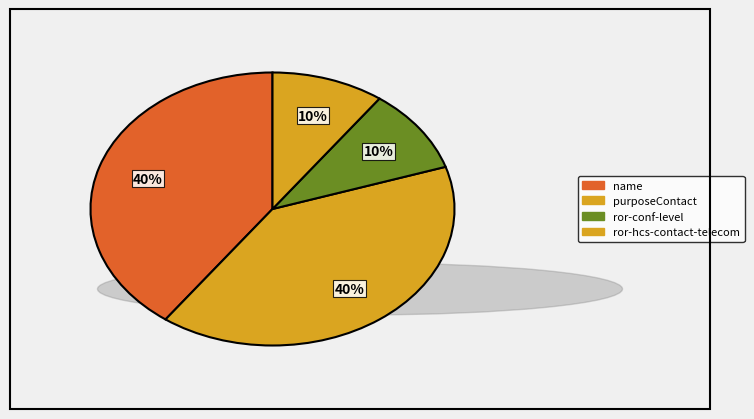

Count the number of slices in the pie.

4